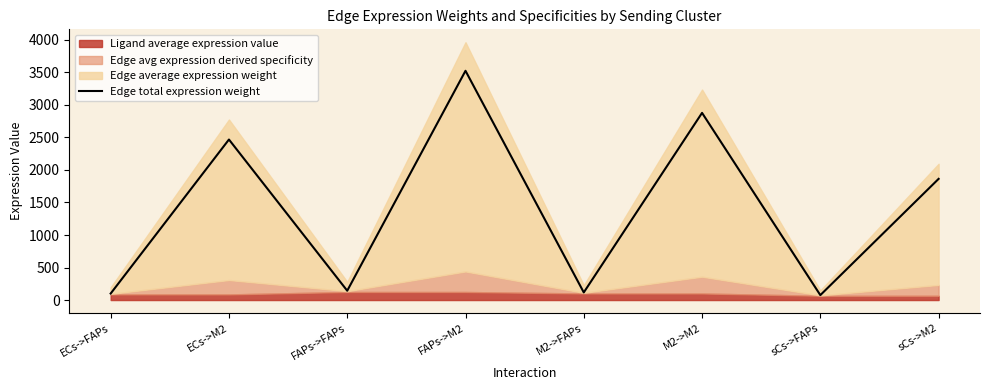

Between sCs->FAPs and sCs->M2, which is larger?

sCs->M2